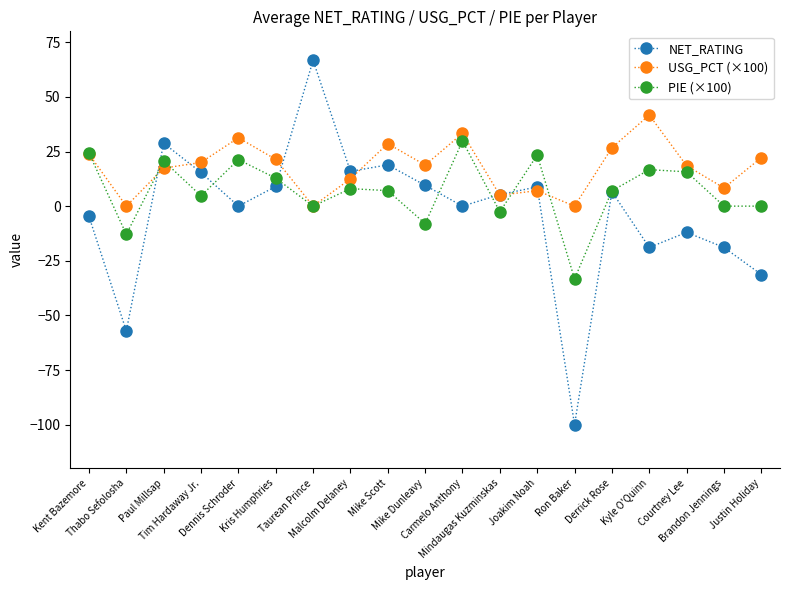

What is the label of the 1st point from the right?

Justin Holiday